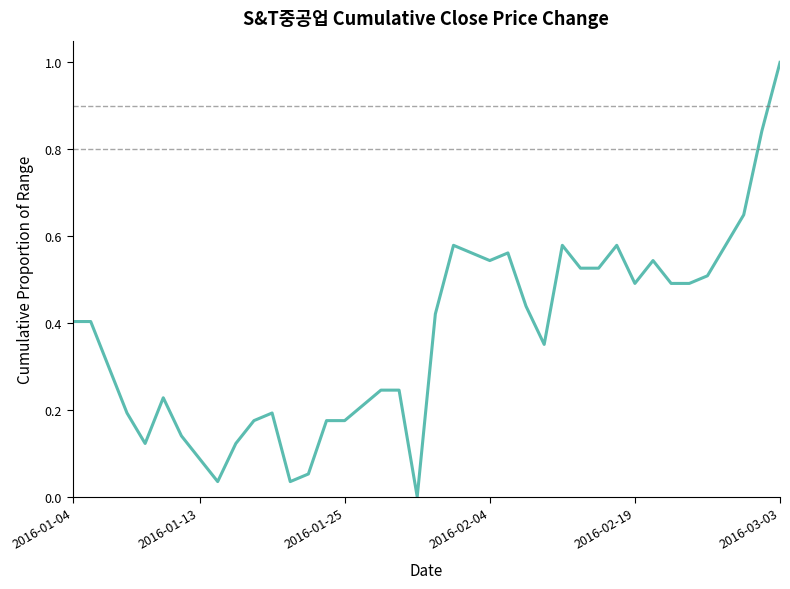

What is the greatest value displayed?

1.0